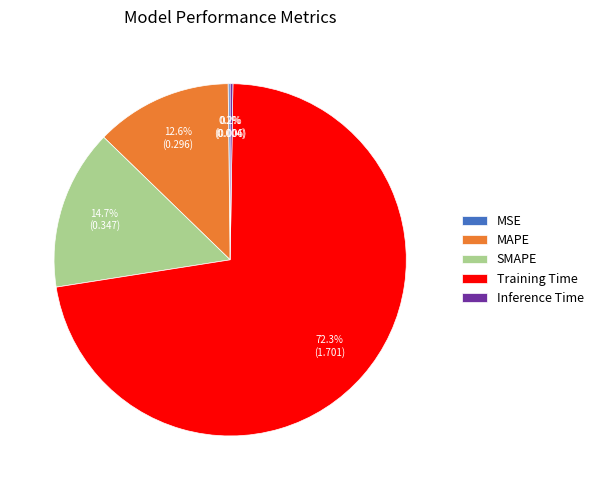

Which has a higher value, Training Time or MAPE?

Training Time